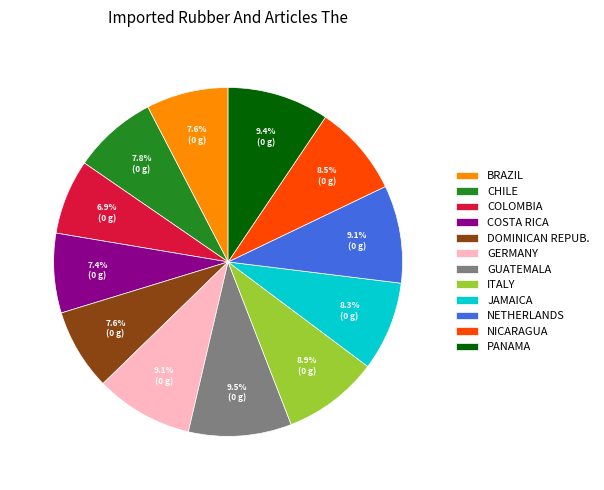

How many slices are in this pie chart?

12